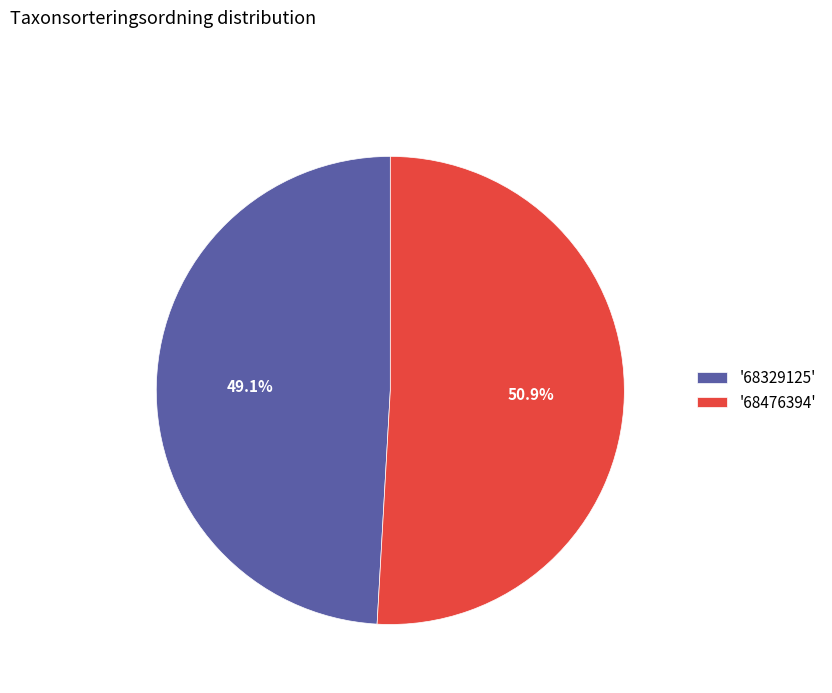

Is there any slice that represents more than half of the pie?

Yes